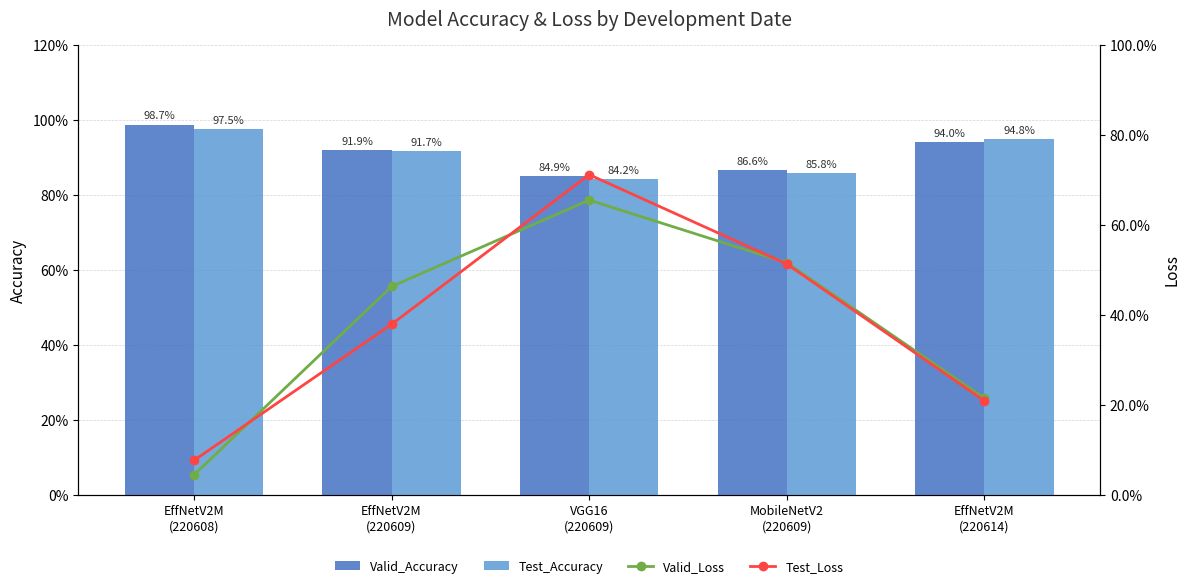

Reading left to right, transcribe all the data shown in this chart.

Valid_Accuracy: 1.0	0.9	0.8	0.9	0.9
Test_Accuracy: 1.0	0.9	0.8	0.9	0.9
Valid_Loss: 0.0	0.5	0.7	0.5	0.2
Test_Loss: 0.1	0.4	0.7	0.5	0.2